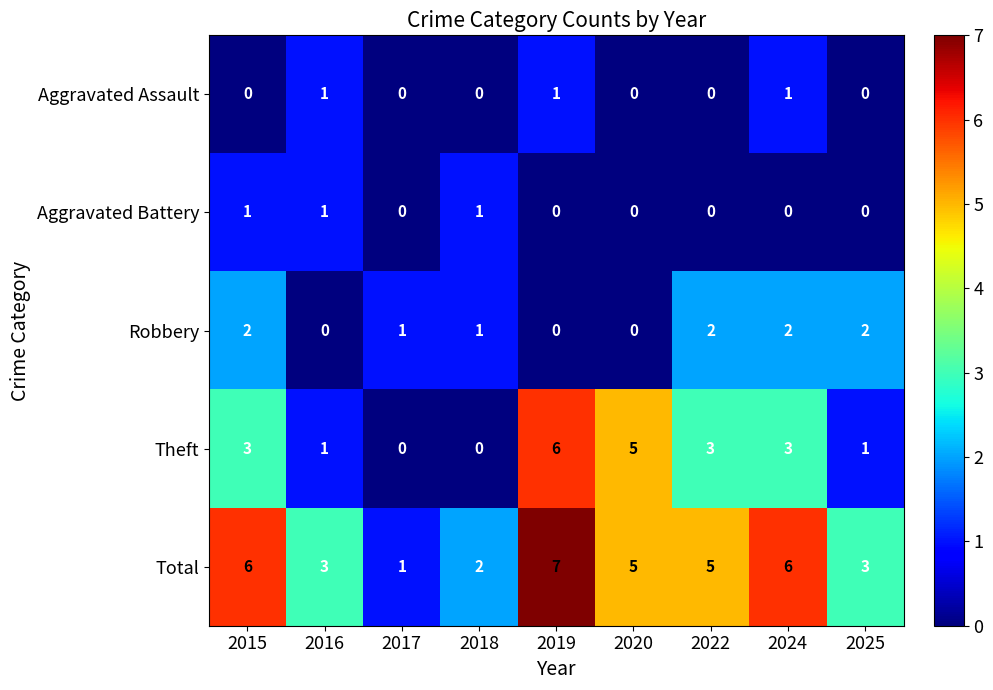

Rank the series at 2024 from highest to lowest value.

Total, Theft, Robbery, Aggravated Assault, Aggravated Battery